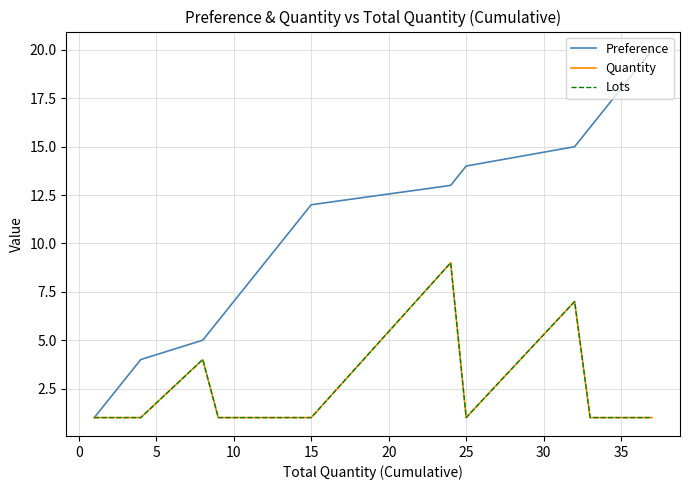

What is the lowest value of the Preference series?

1